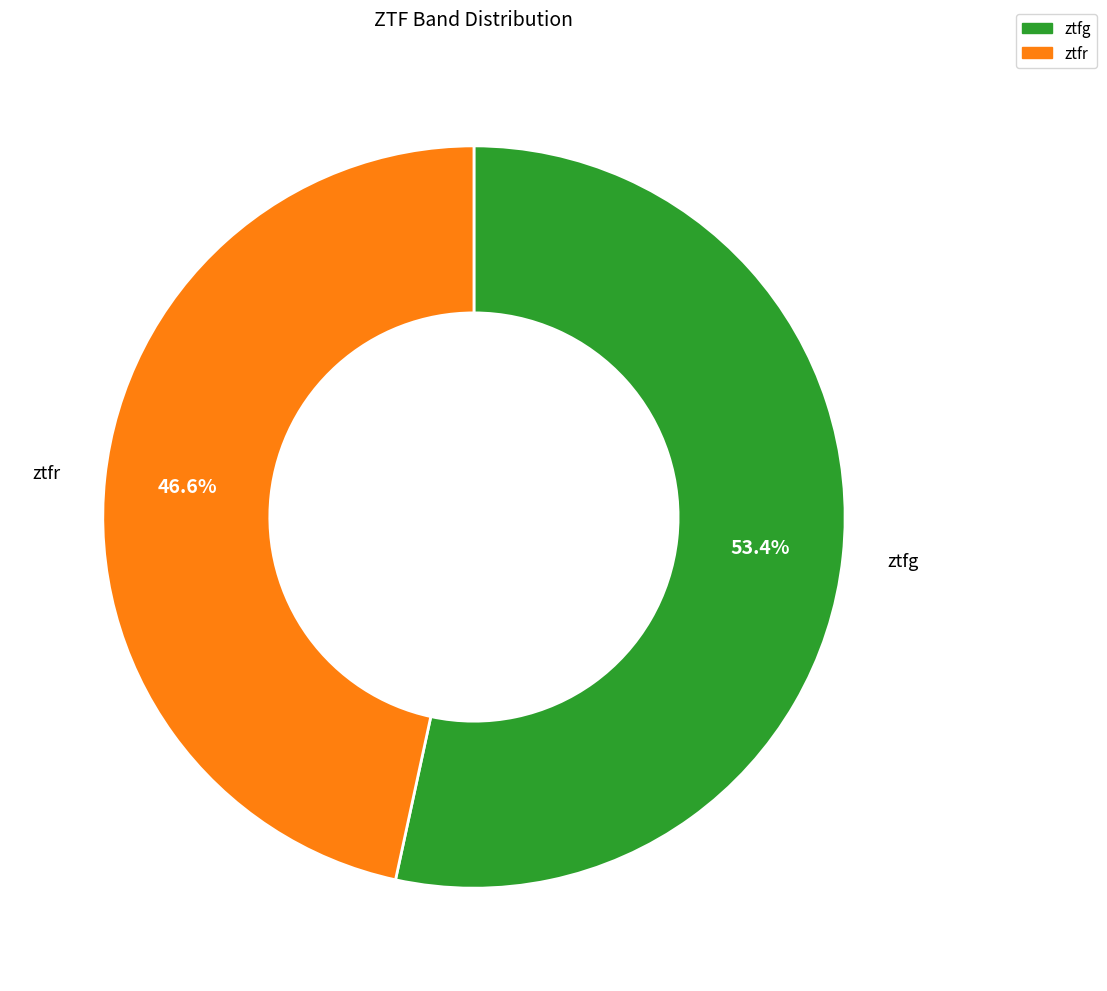

How many segments does this pie chart have?

2